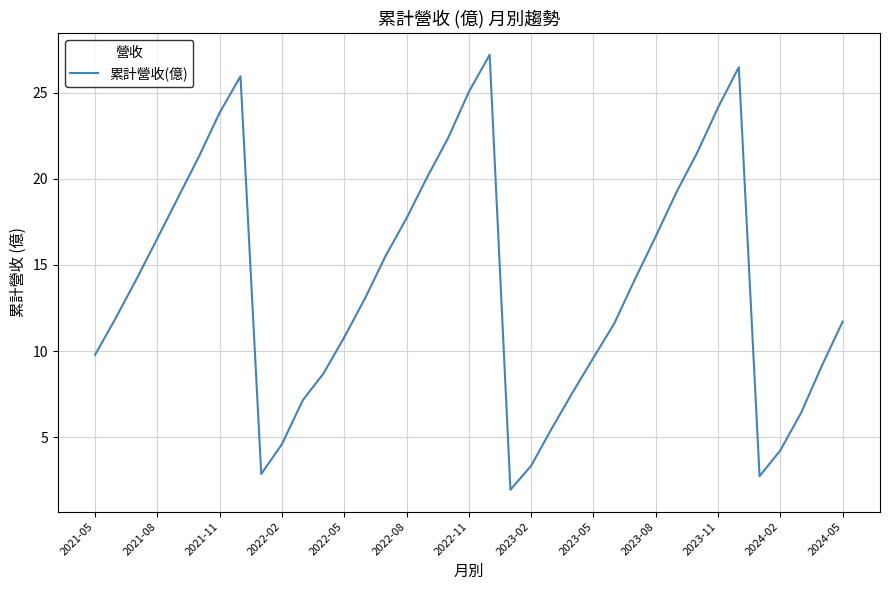

What is the greatest value displayed?

27.2